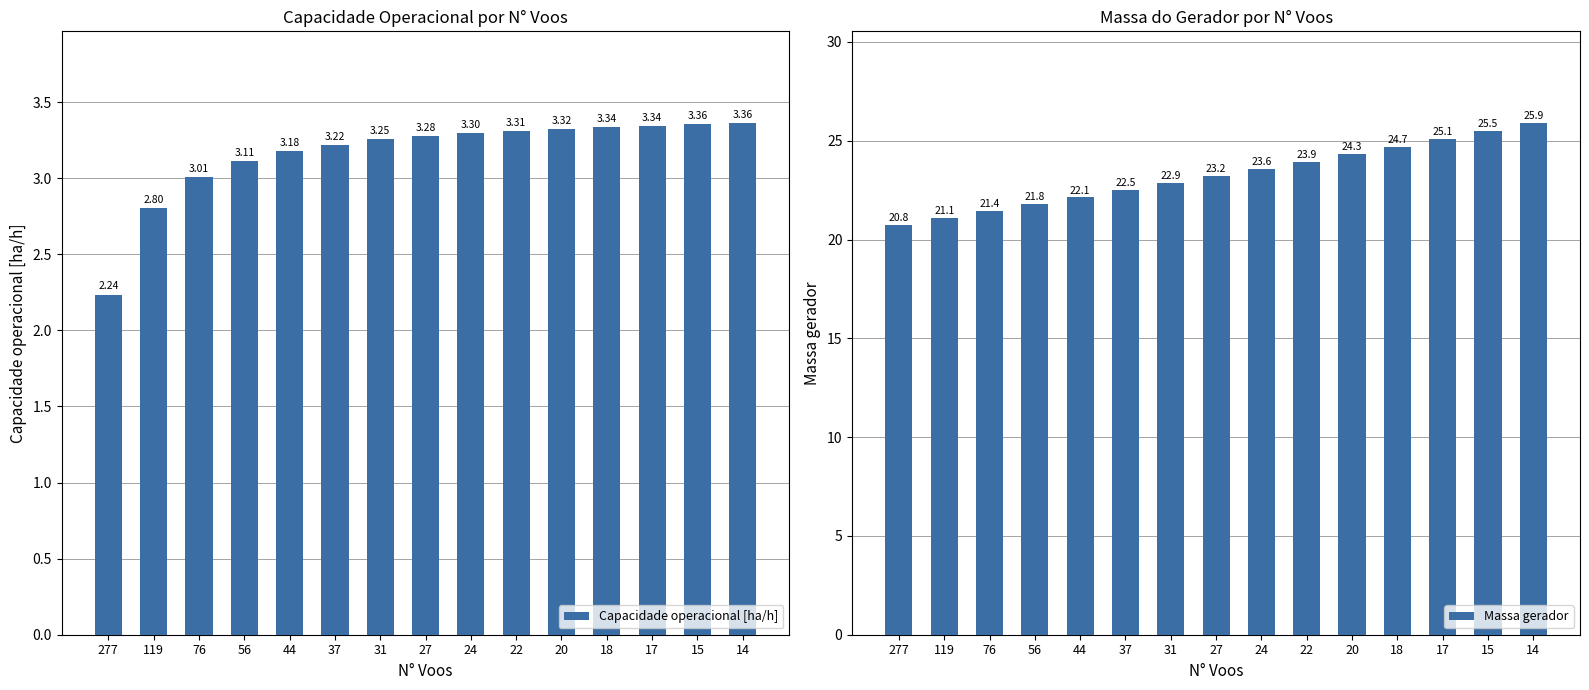

How many series are shown in this chart?

2